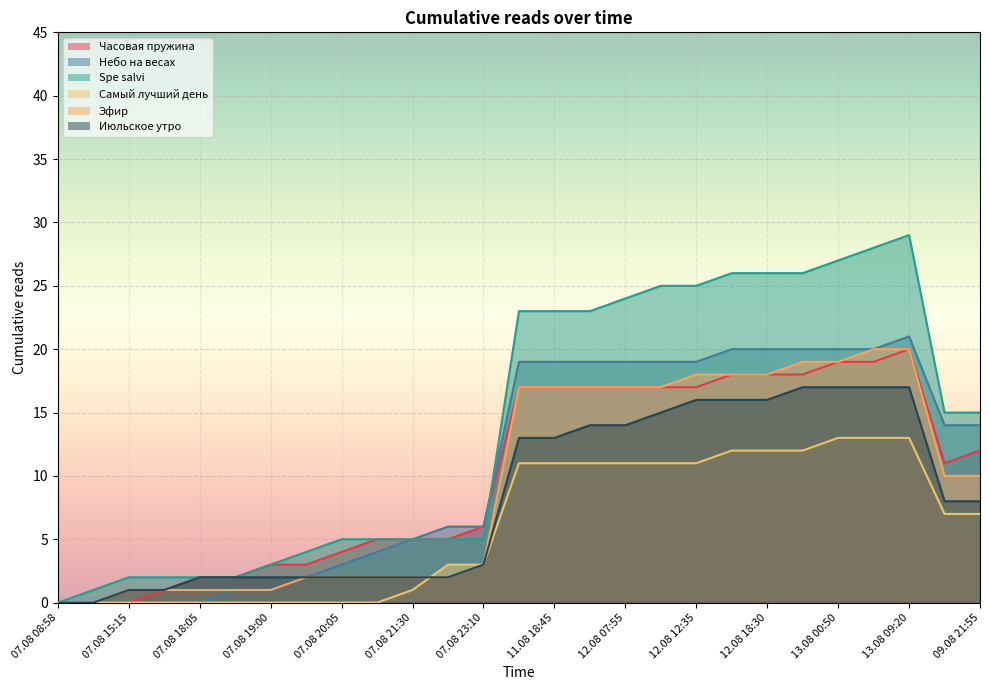

At how many categories does at least one series exceed 4?

19